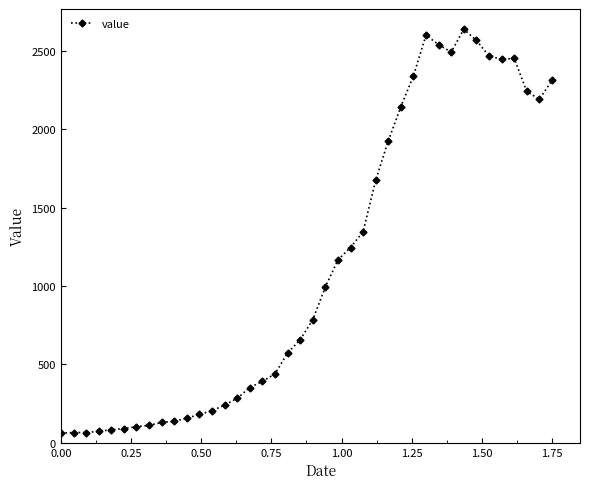

What is the value of the 14th point from the left?

240